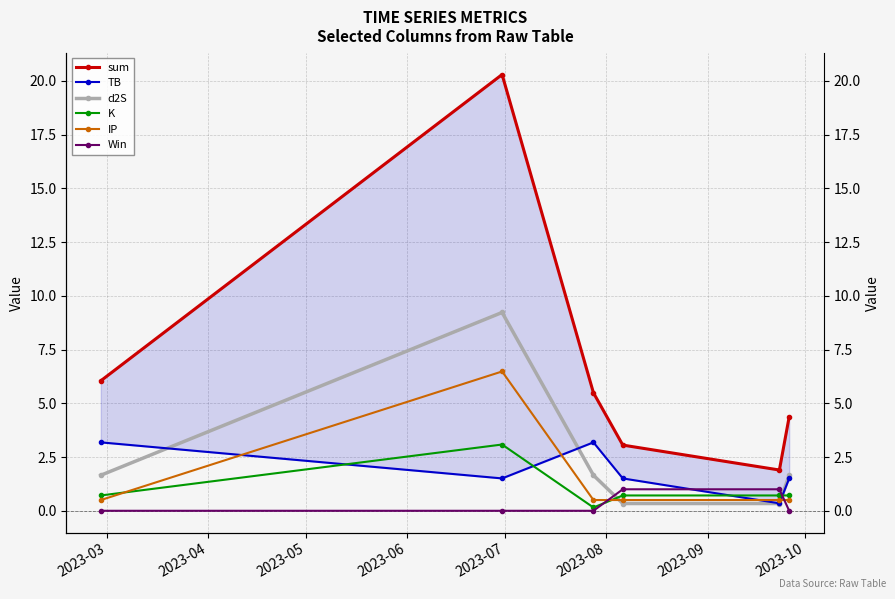

Reading left to right, extract all data points from this chart.

sum: 6.0	20.3	5.5	3.1	1.9	4.4
TB: 3.2	1.5	3.2	1.5	0.3	1.5
d2S: 1.7	9.2	1.7	0.3	0.3	1.7
K: 0.7	3.1	0.2	0.7	0.7	0.7
IP: 0.5	6.5	0.5	0.5	0.5	0.5
Win: 0.0	0.0	0.0	1.0	1.0	0.0